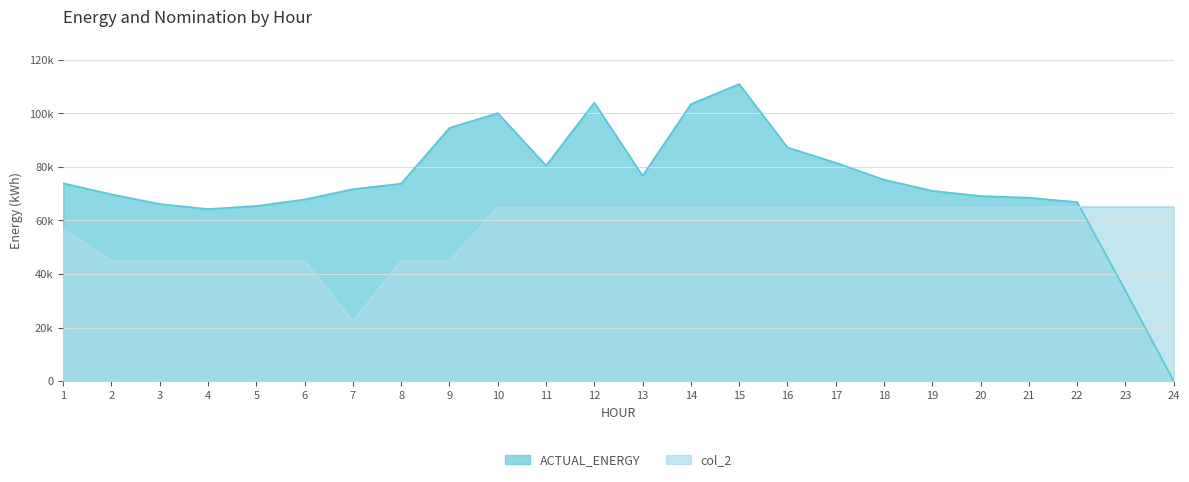

Reading right to left, transcribe all the data shown in this chart.

ACTUAL_ENERGY: 24=0.0	23=33754.2	22=66852.5	21=68524.0	20=69127.9	19=71081.5	18=75216.2	17=81550.4	16=87260.2	15=110937.1	14=103417.4	13=76684.9	12=103987.4	11=80533.6	10=100074.5	9=94573.6	8=73754.3	7=71695.9	6=67851.2	5=65433.7	4=64261.3	3=66165.3	2=69756.2	1=73891.0
col_2: 24=65000.0	23=65000.0	22=65000.0	21=65000.0	20=65000.0	19=65000.0	18=65000.0	17=65000.0	16=65000.0	15=65000.0	14=65000.0	13=65000.0	12=65000.0	11=65000.0	10=65000.0	9=45000.0	8=45000.0	7=22500.0	6=45000.0	5=45000.0	4=45000.0	3=45000.0	2=45000.0	1=57000.0